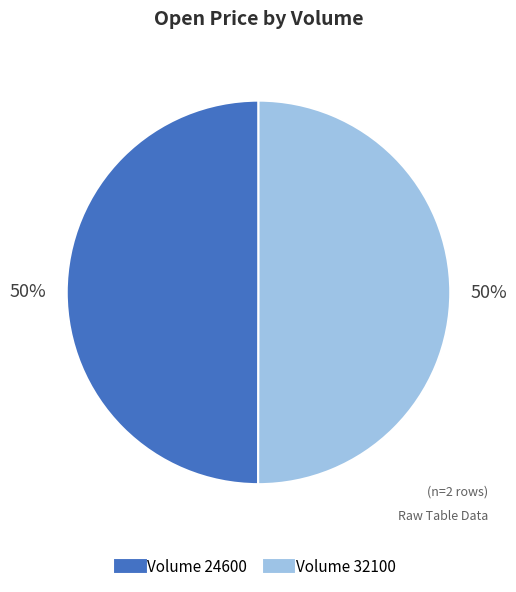

Count the number of slices in the pie.

2